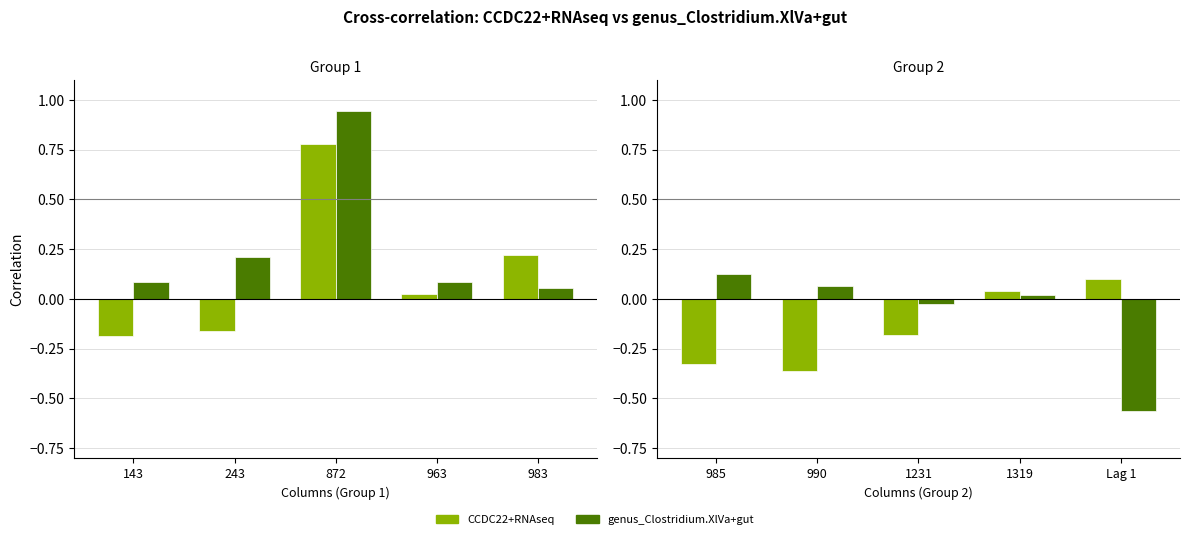

Which has a higher value, Lag 1 or 985?

Lag 1